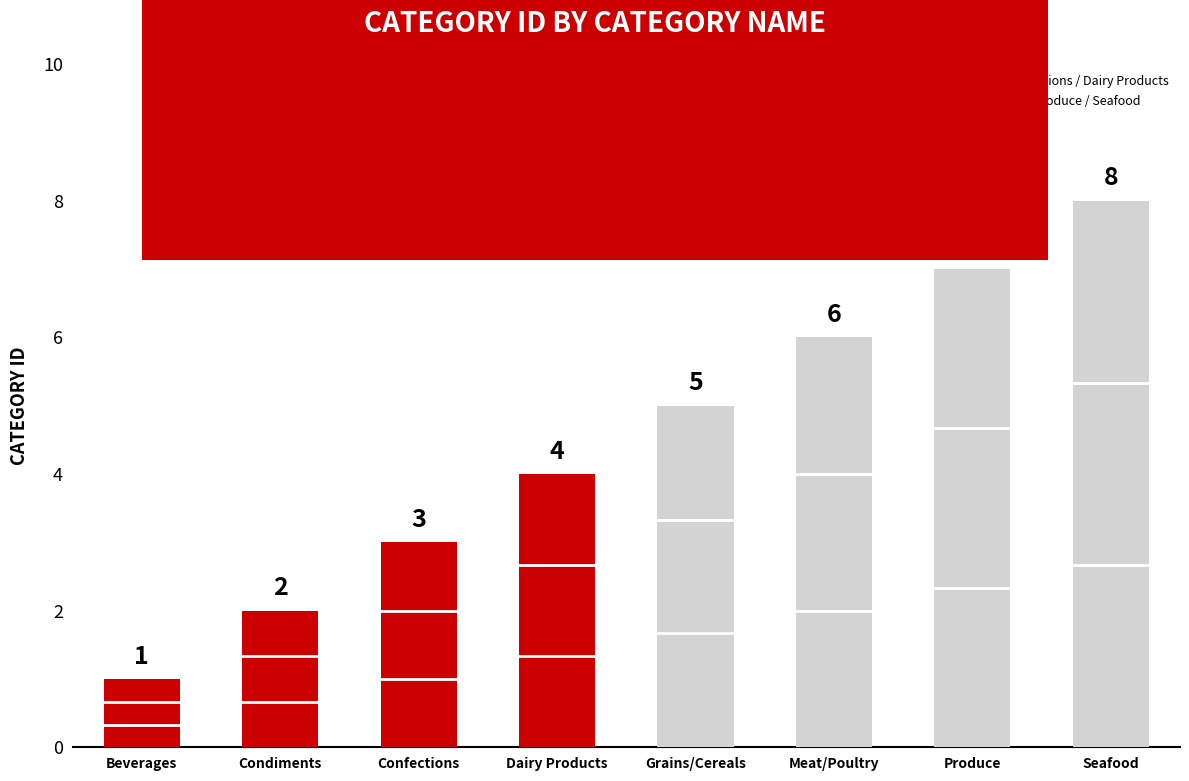

Rank the categories by value from highest to lowest.

Seafood, Produce, Meat/Poultry, Grains/Cereals, Dairy Products, Confections, Condiments, Beverages